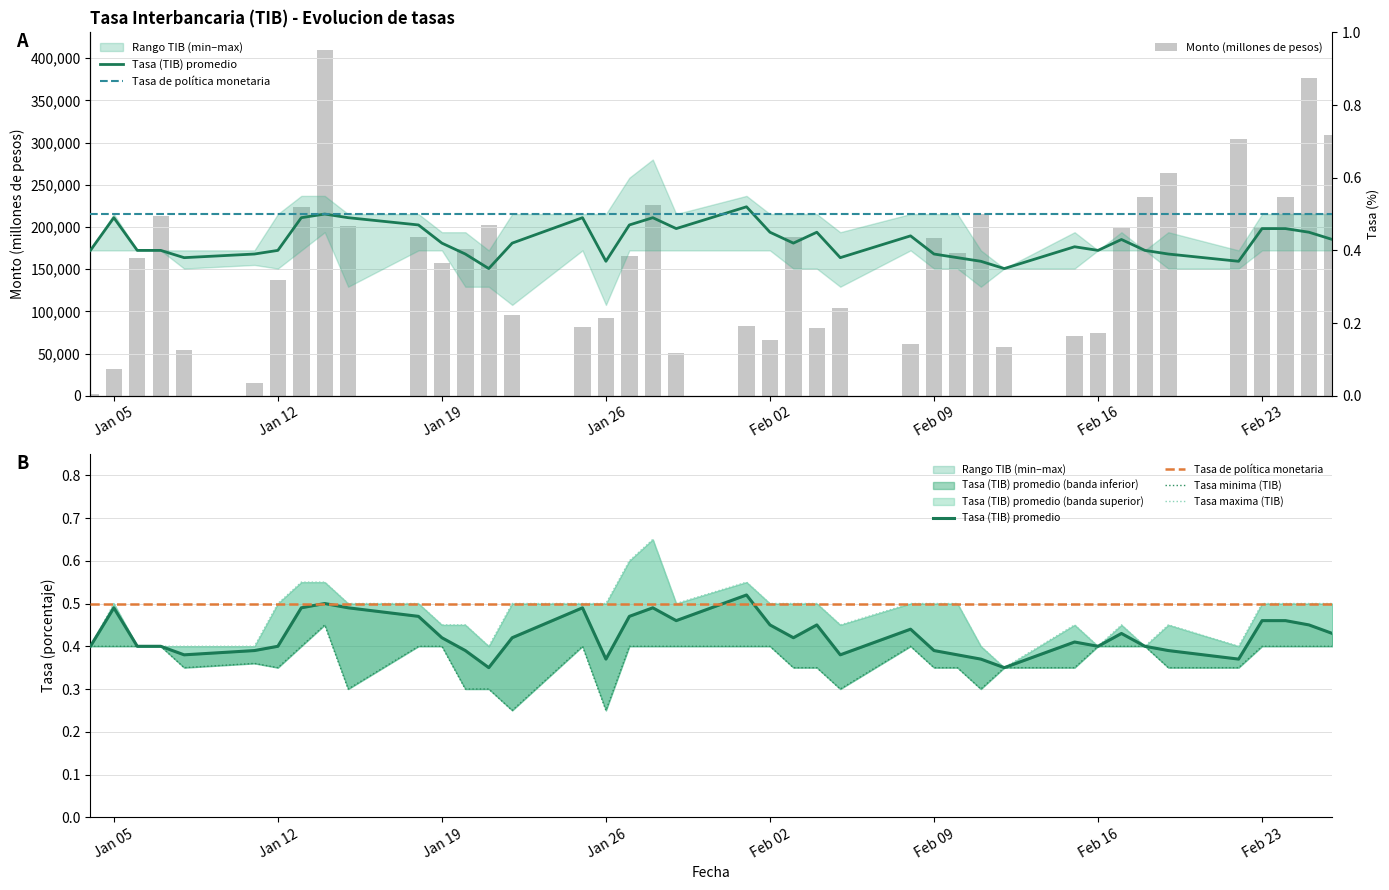

What position from the right is Feb 16?

9